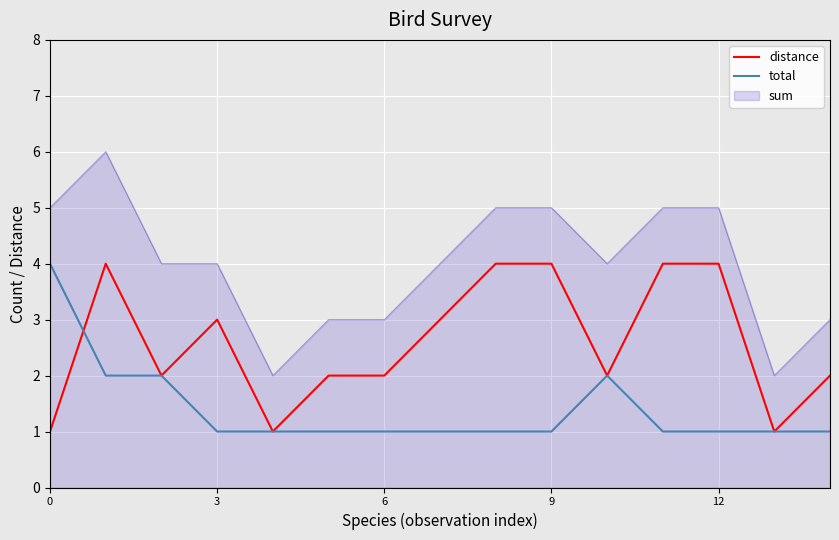

Which series has the widest spread of values?

sum